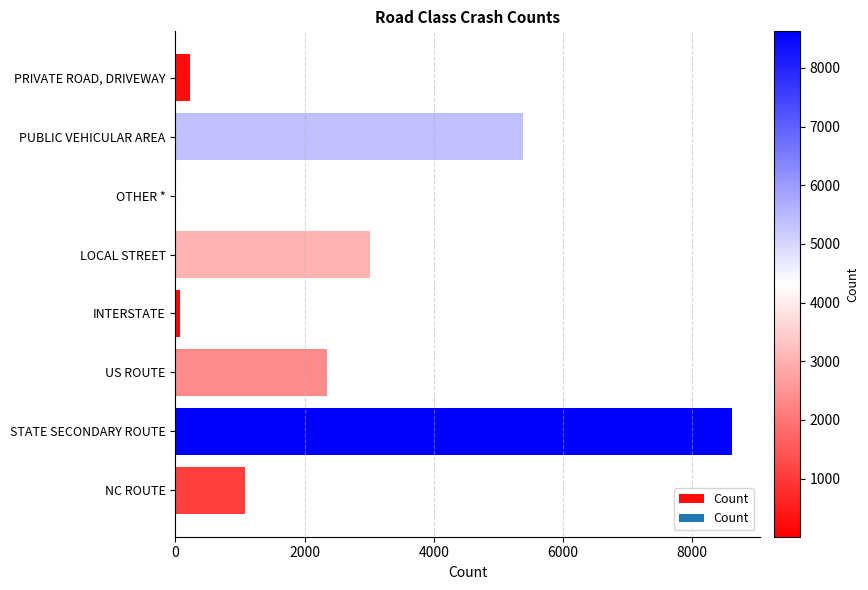

Are the bars grouped side by side (vs. stacked)?

No